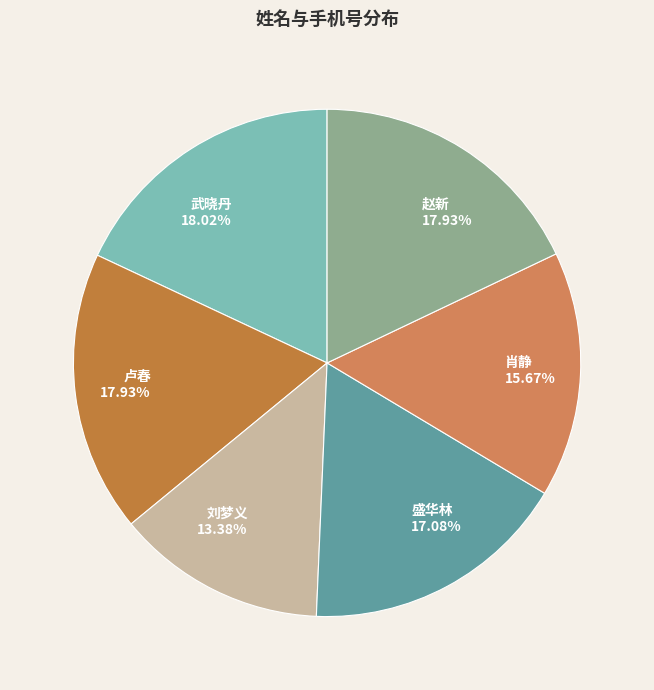

True or false: 盛华林 accounts for 17% of the total.

True